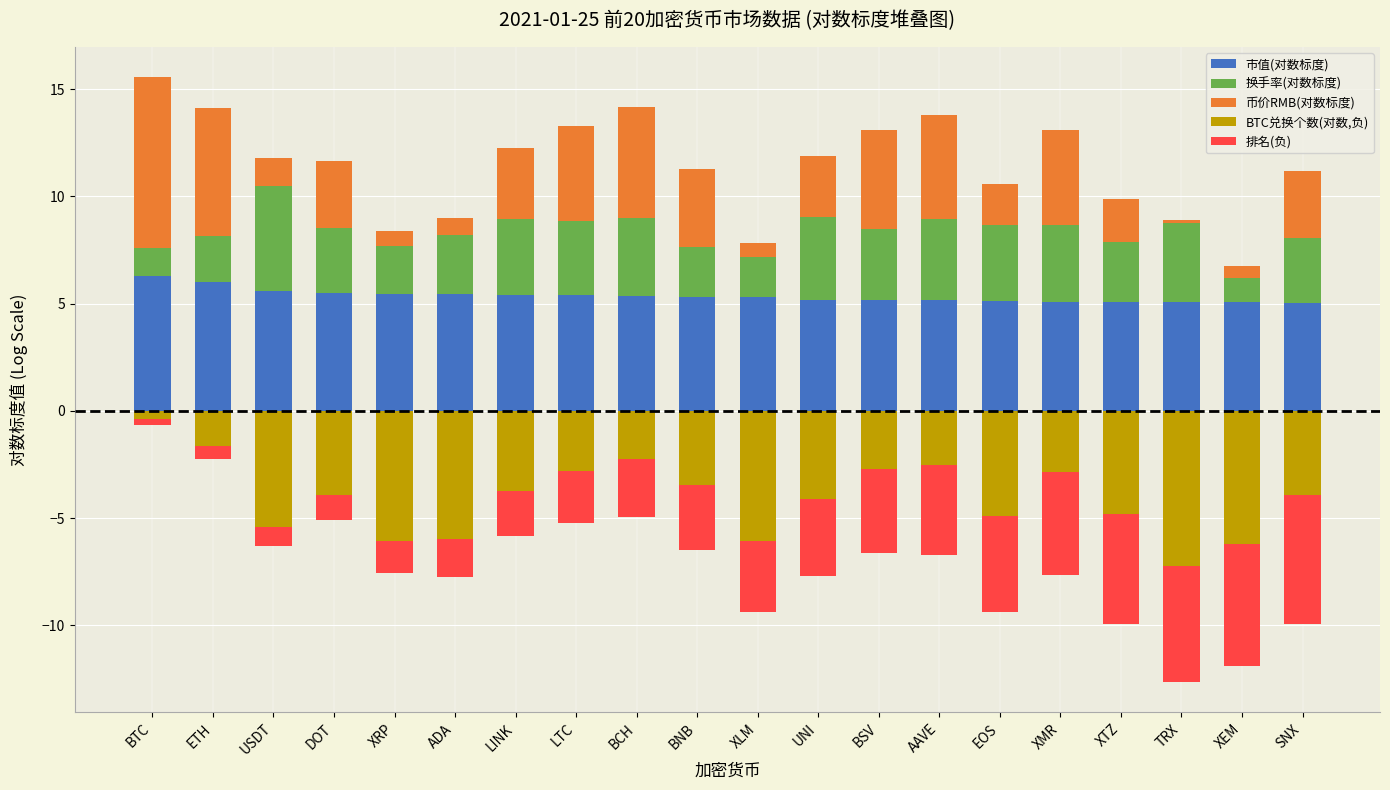

What is the minimum value for 市值(对数标度)?

5.0